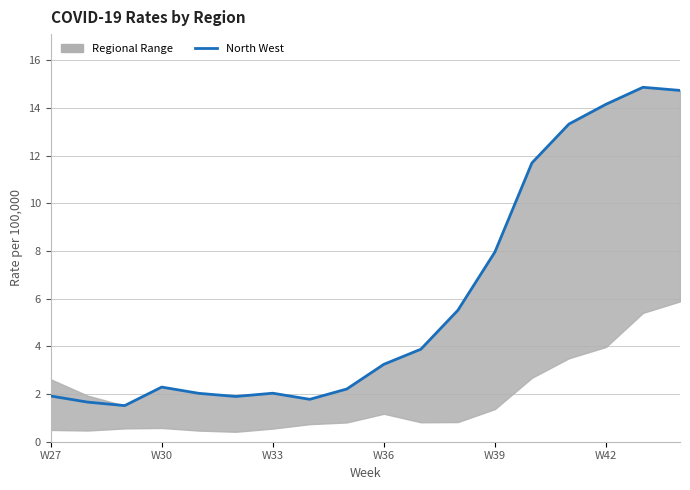

Reading left to right, transcribe all the data shown in this chart.

1.9	1.7	1.5	2.3	2.0	1.9	2.0	1.8	2.2	3.2	3.9	5.5	8.0	11.7	13.3	14.1	14.9	14.7